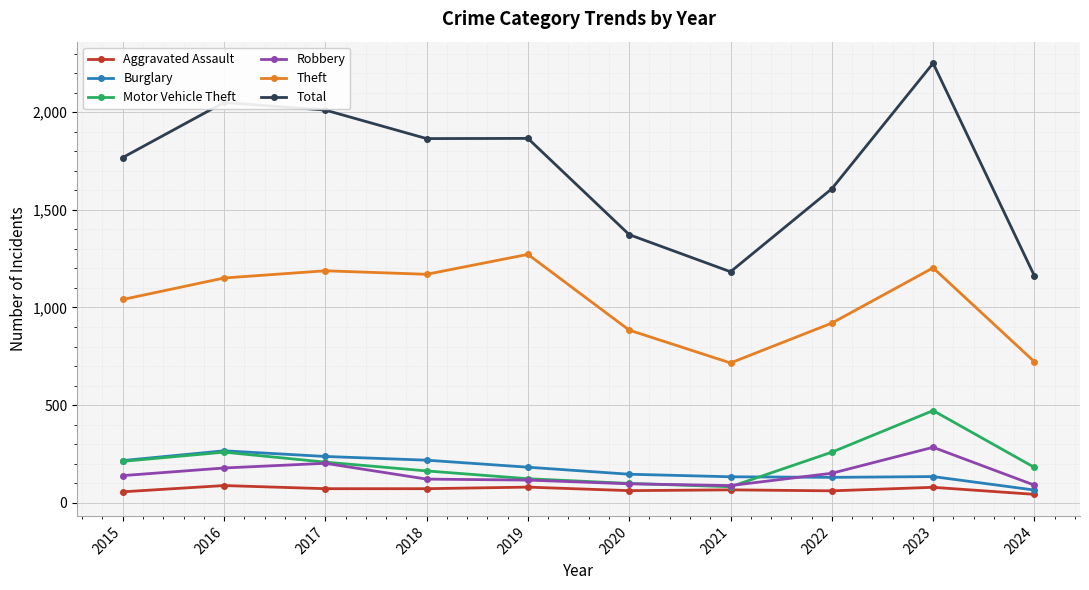

Which series changed the most between 2019 and 2024?

Total